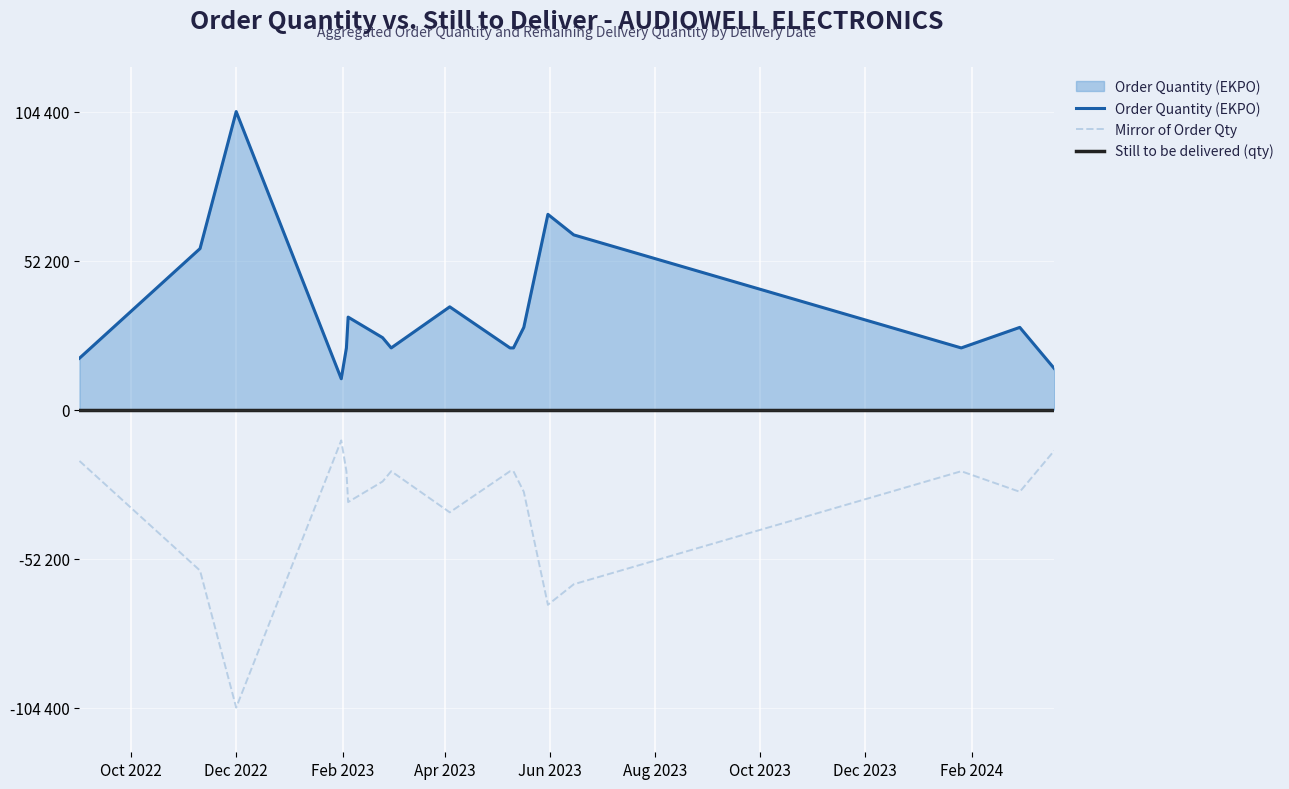

Between Oct 2022 and Feb 2024, which series saw the biggest shift?

Order Quantity (EKPO)